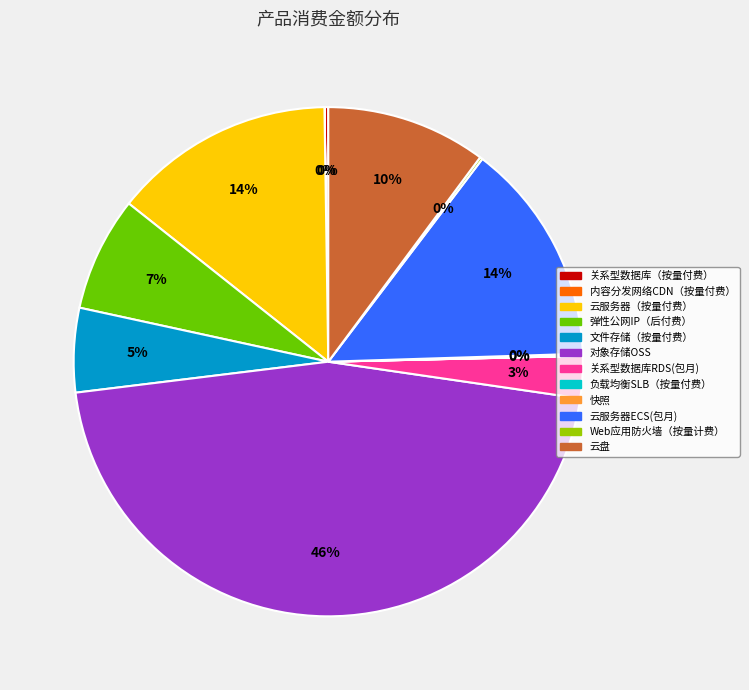

Which has a higher value, 云服务器（按量付费） or 关系型数据库RDS(包月)?

云服务器（按量付费）